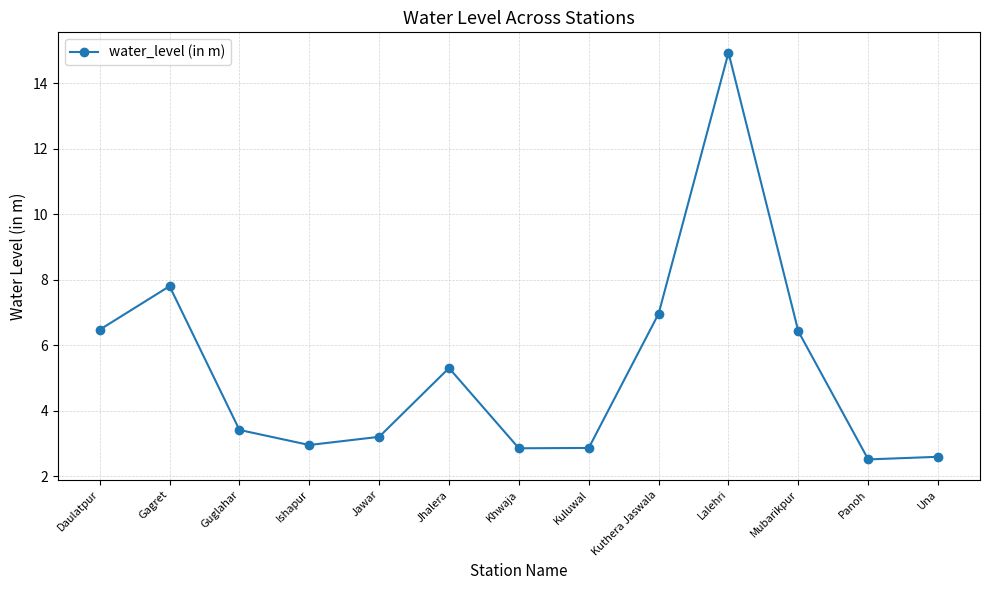

True or false: there are more than 0 points higher than both neighbors.

True